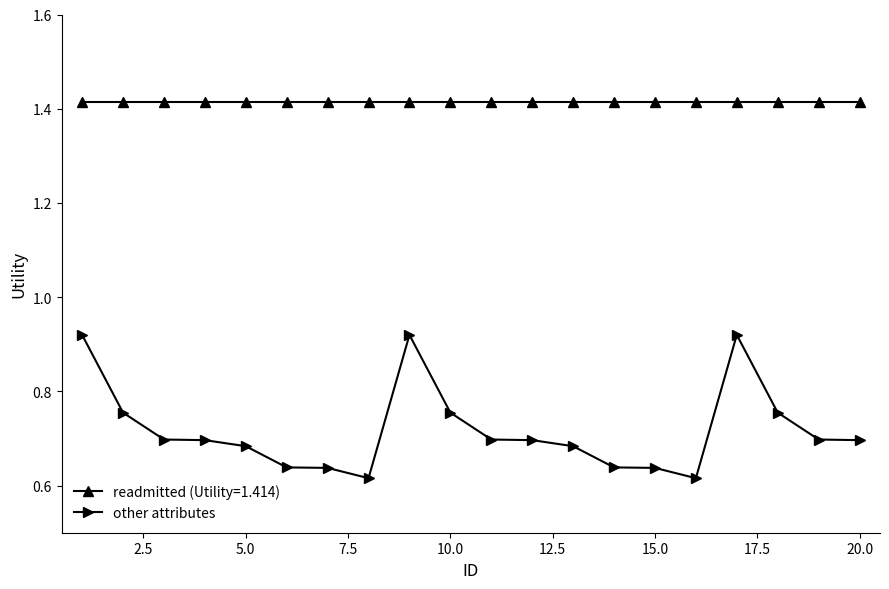

Does the chart have visible grid lines?

No